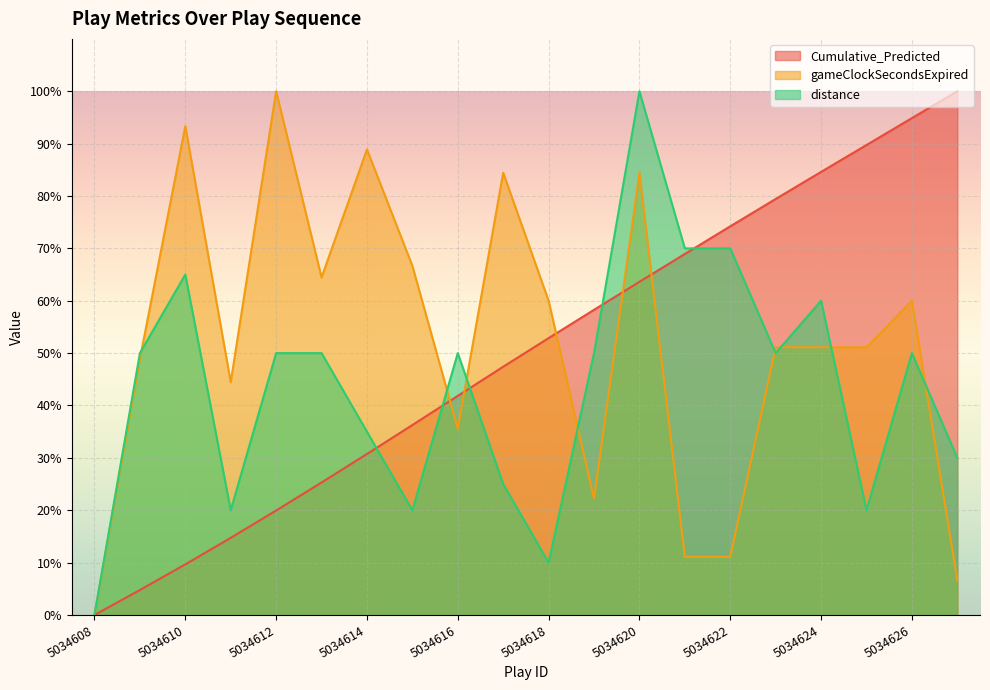

Where do distance and gameClockSecondsExpired first cross each other?

5034609 and 5034610